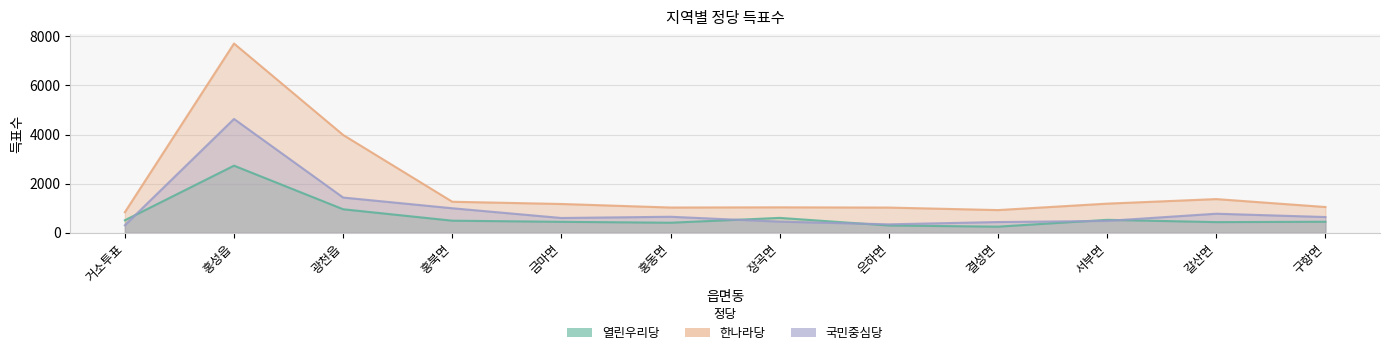

What is the greatest value displayed?

7706